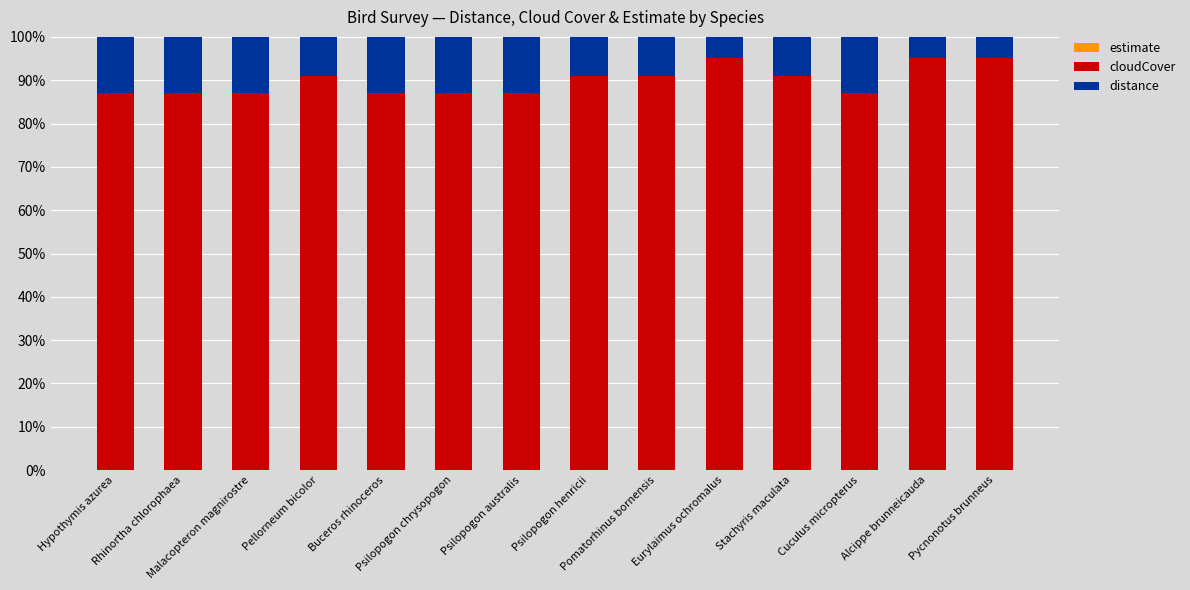

What is the difference between the maximum and minimum values in the cloudCover series?

8.3